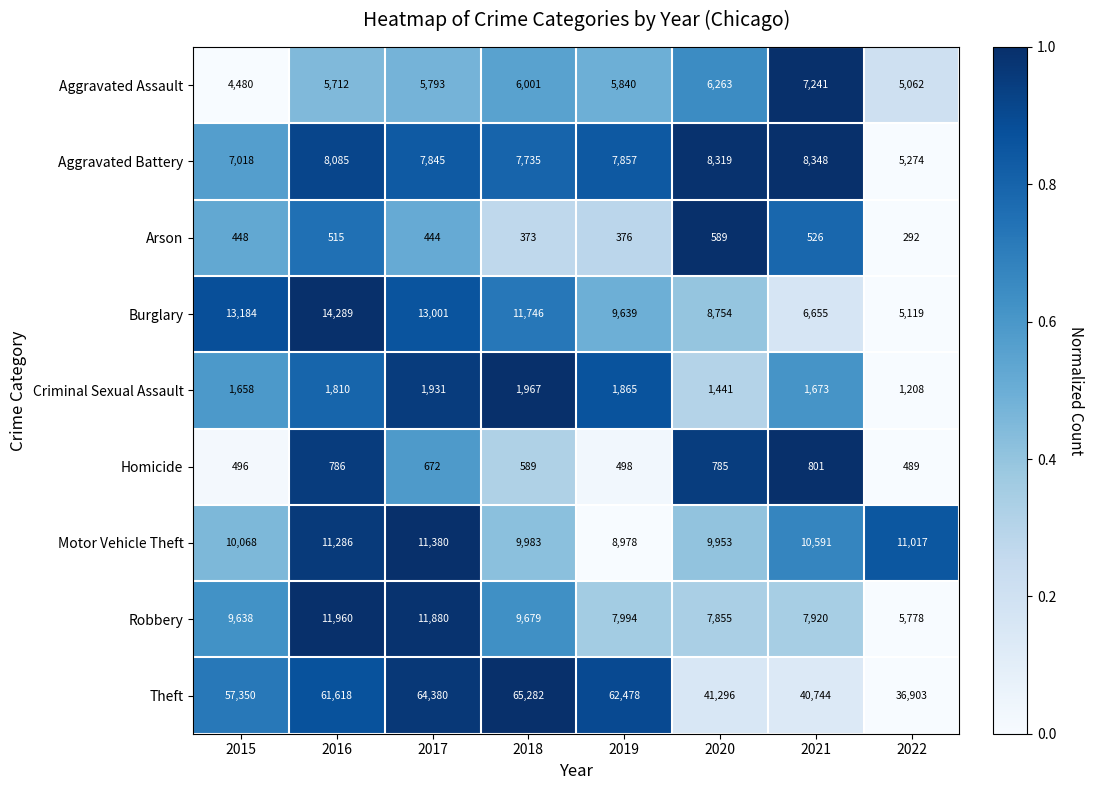

What is the difference between the maximum and minimum values in the Homicide series?

312